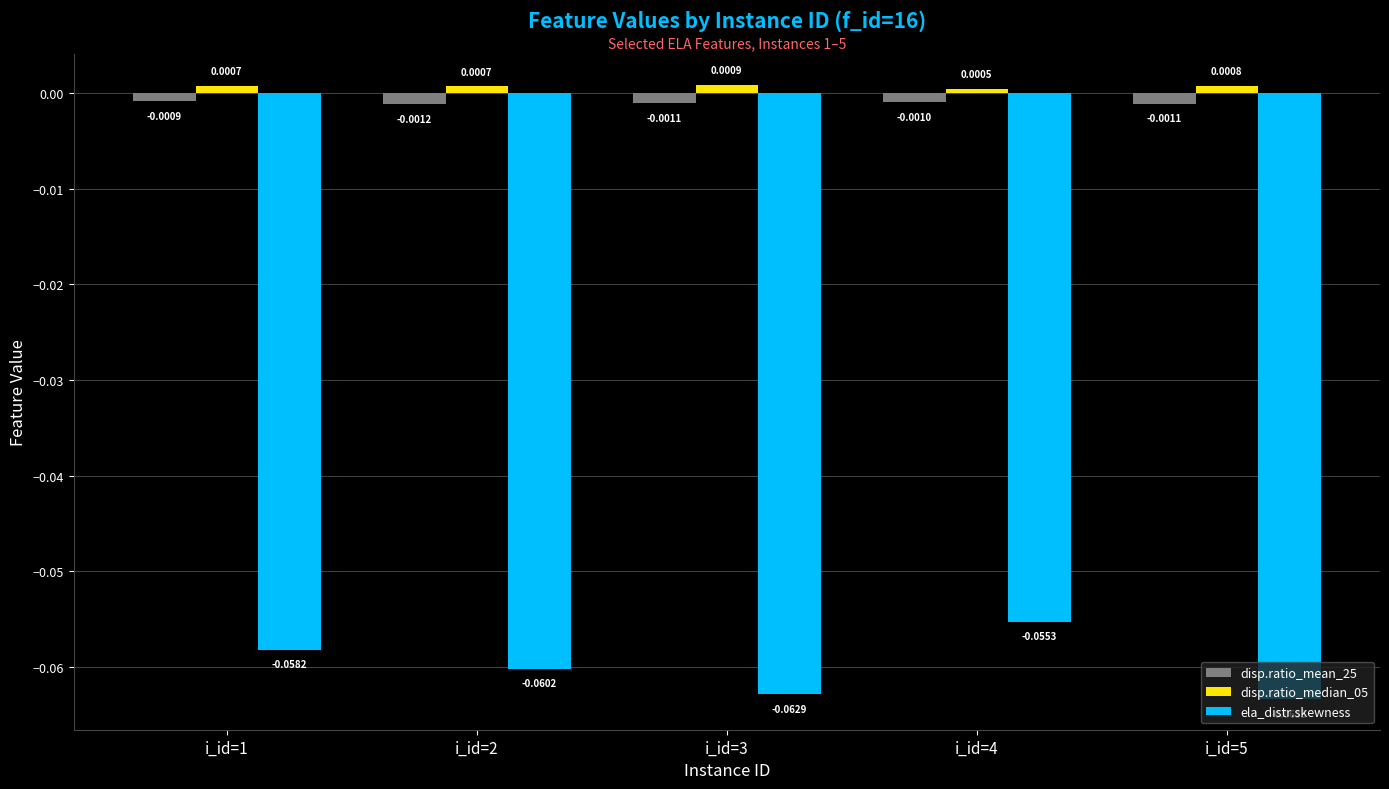

Does the chart contain any negative values?

Yes